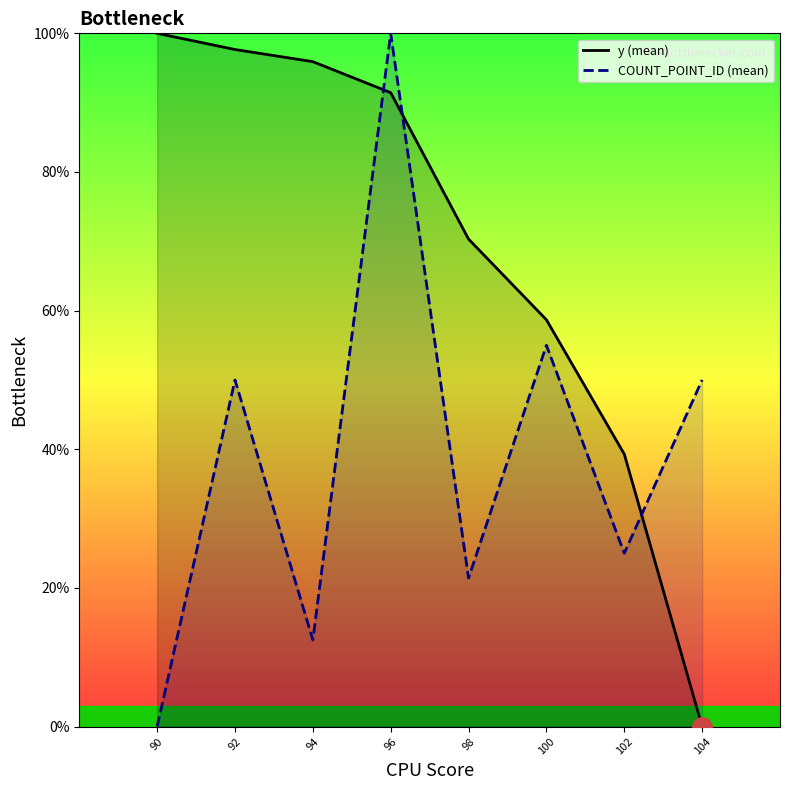

The value of COUNT_POINT_ID (mean) at 104 is 50.0. True or false?

True